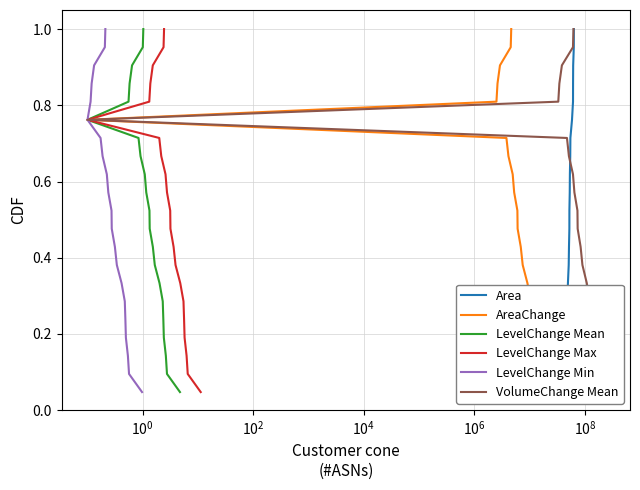

How many distinct data groups are displayed?

6